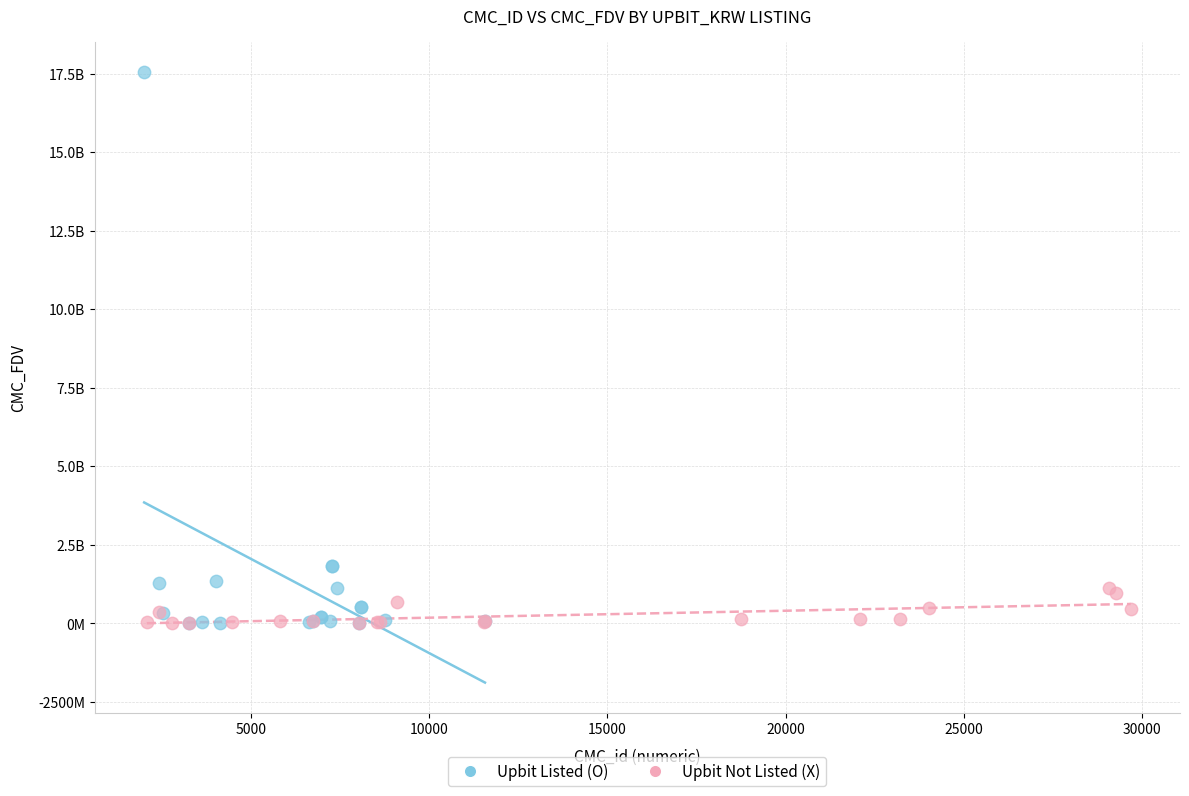

Which series contains the highest Y value?

Upbit Listed (O)